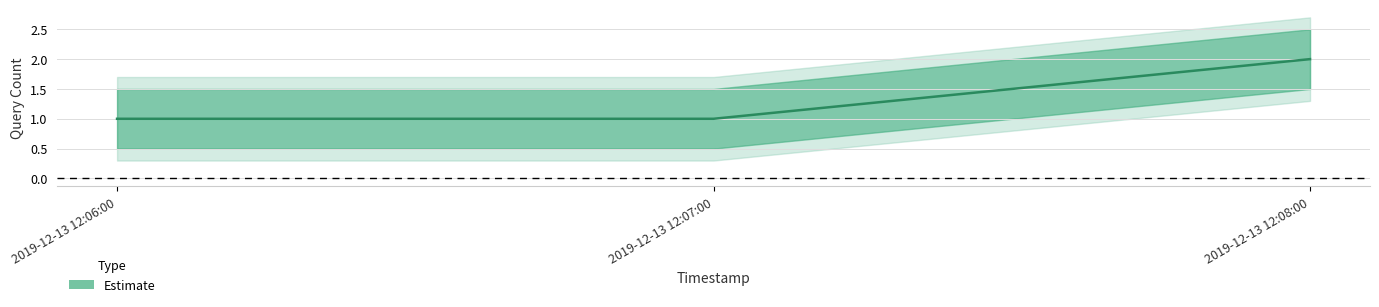

Reading left to right, extract all data points from this chart.

2019-12-13 12:06:00=1	2019-12-13 12:07:00=1	2019-12-13 12:08:00=2